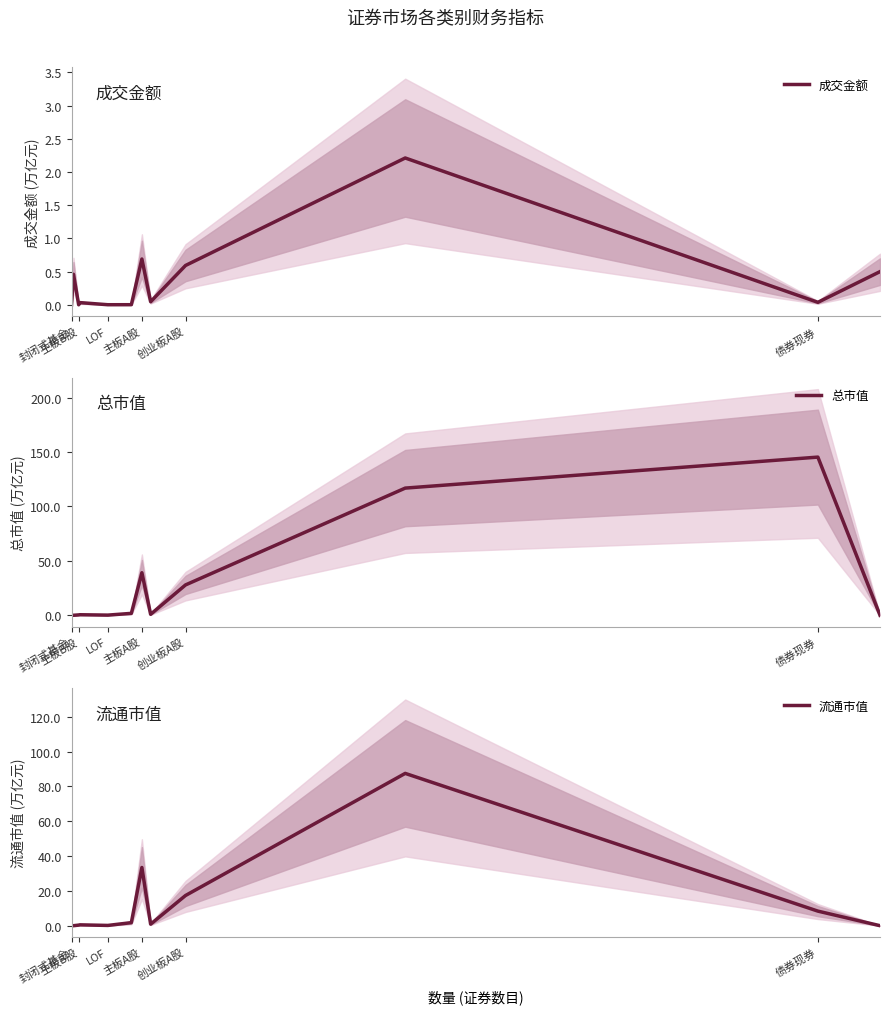

What is the difference between the maximum and minimum values in the 流通市值 series?

87.5